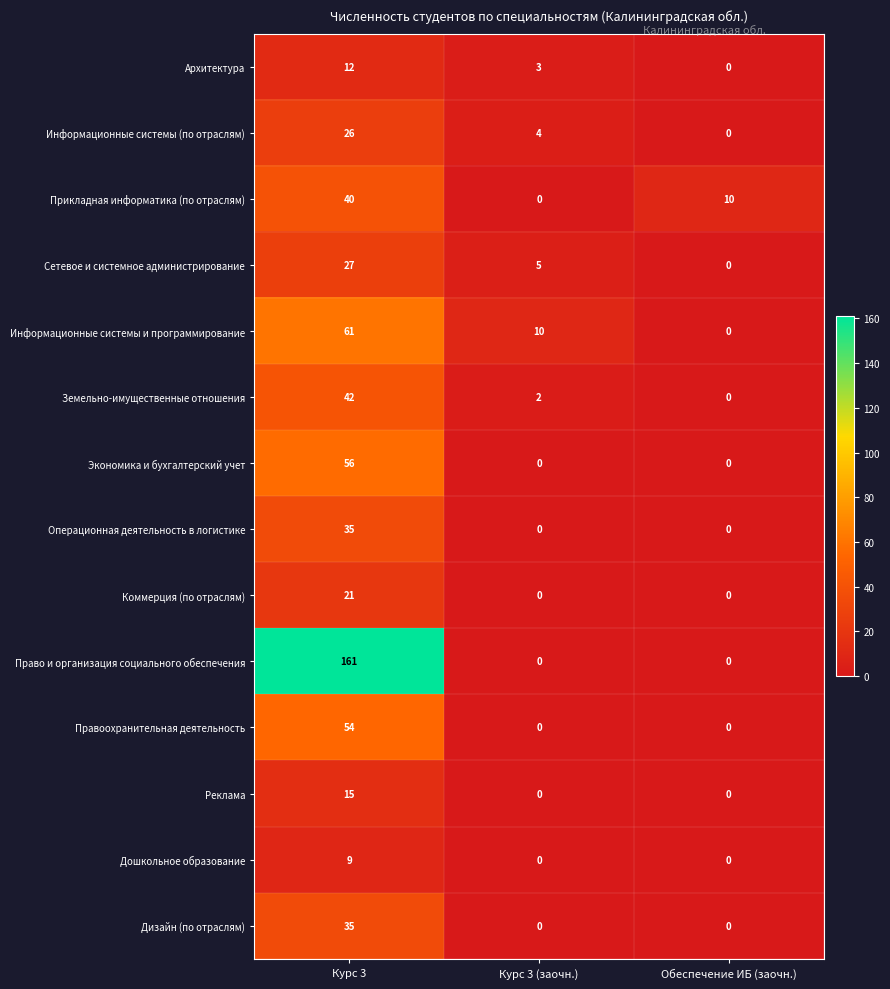

How many series are shown in this chart?

14